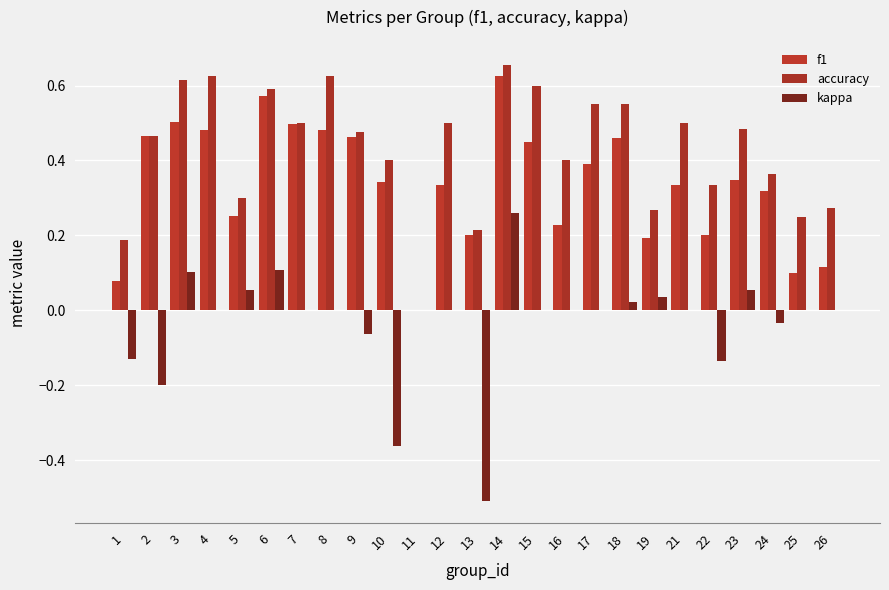

Between 9 and 18, which is larger?

9